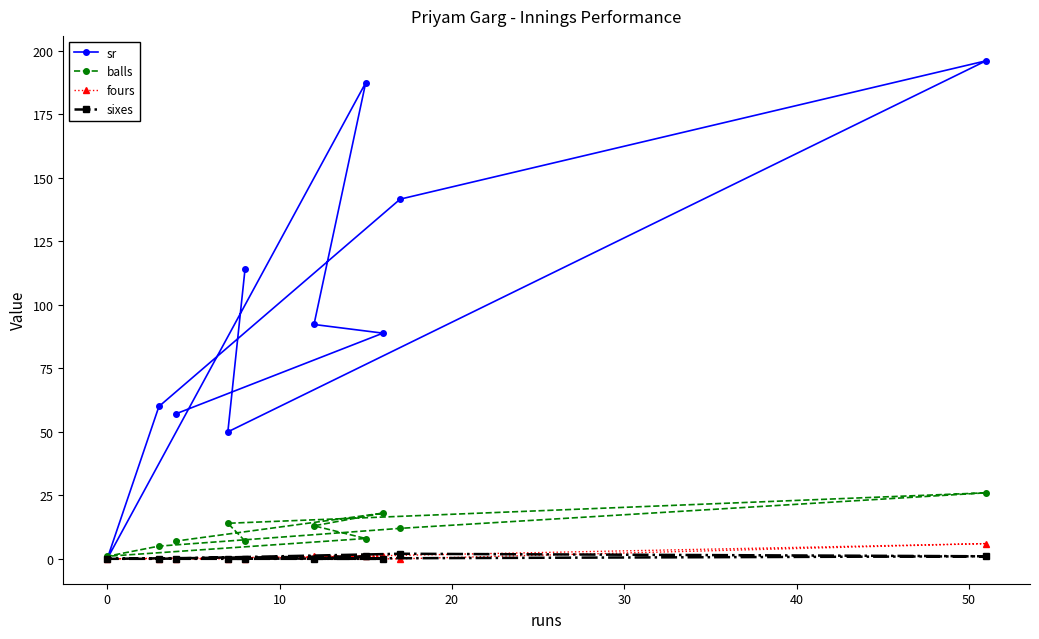

Does the chart have visible grid lines?

No